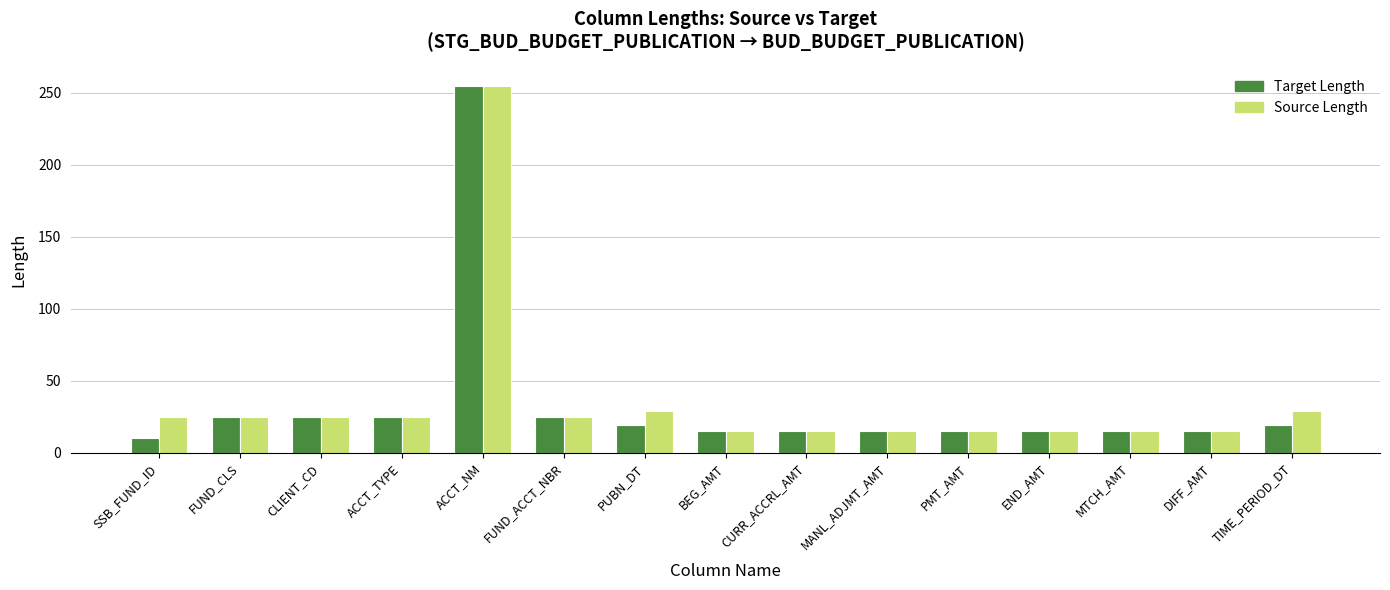

The value of Target Length at CURR_ACCRL_AMT is 15. True or false?

True